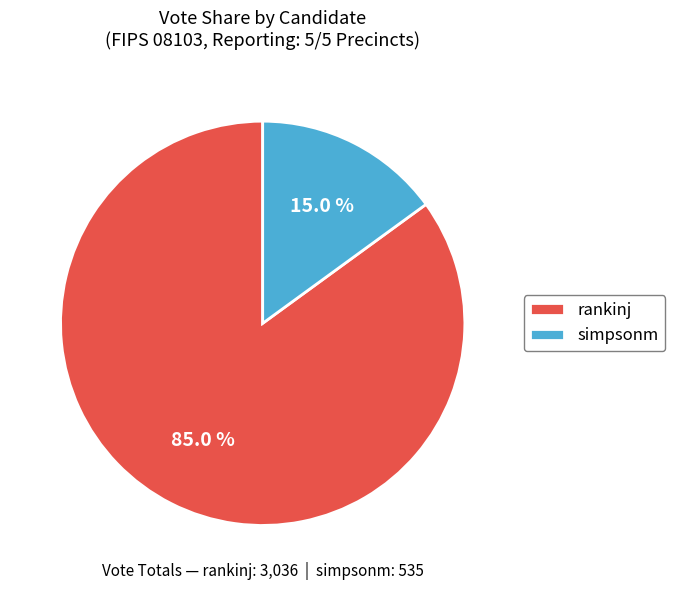

How many segments does this pie chart have?

2